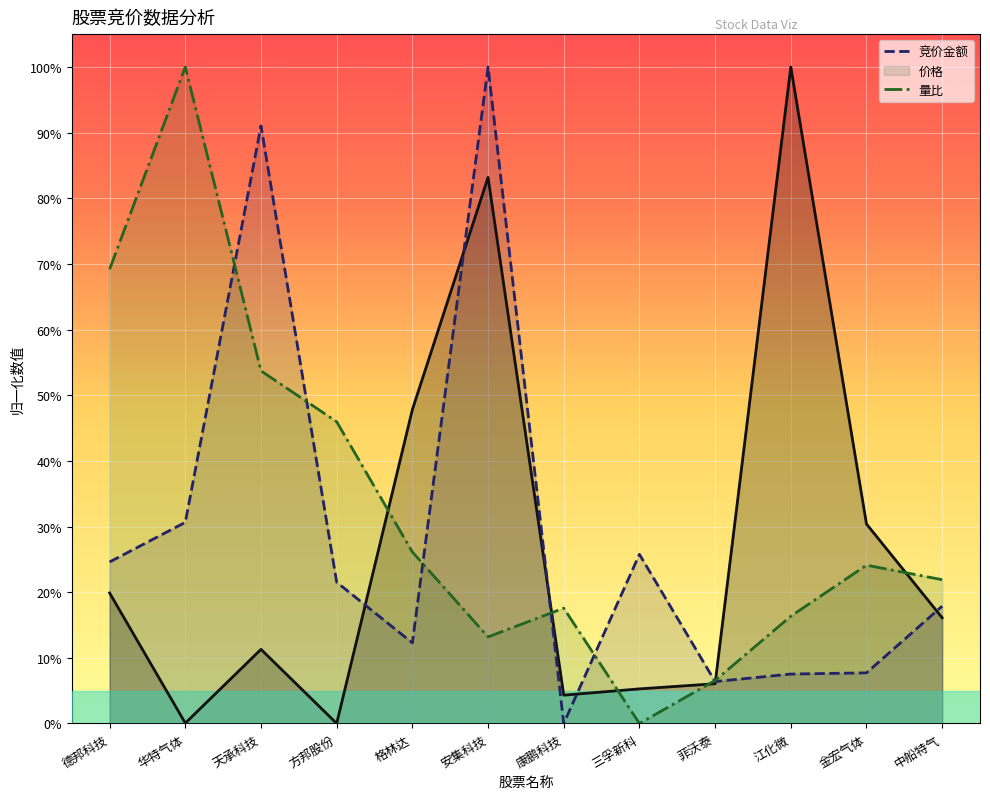

List the series in order of their overall mean, lowest first.

竞价金额(线), 价格(线), 量比(线)